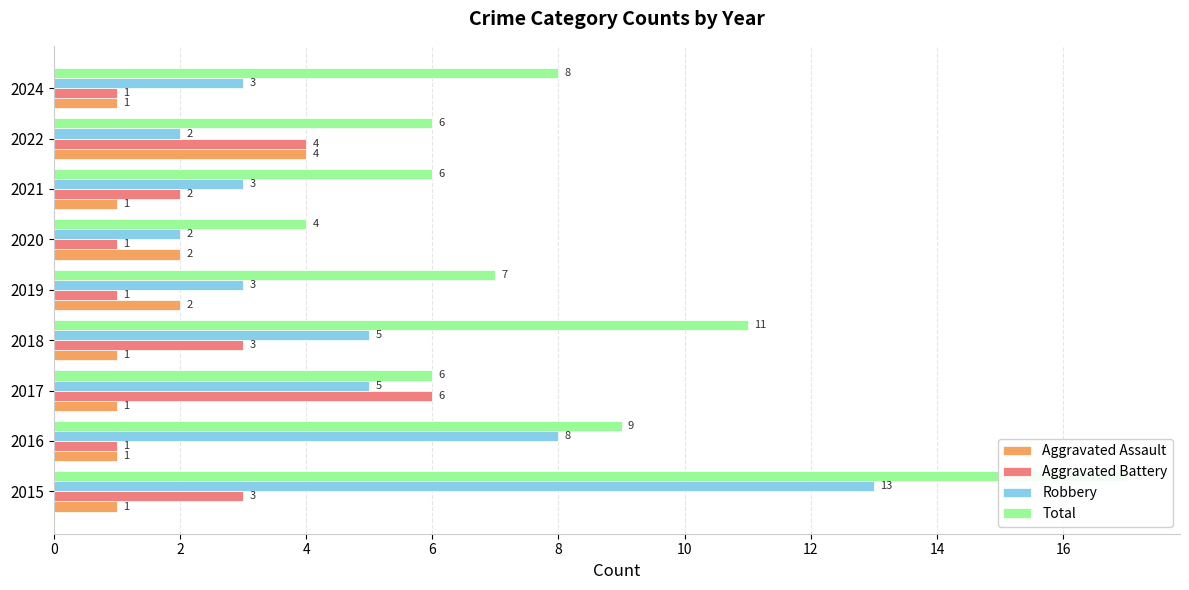

What is the difference between the highest and lowest values at 2024?

7